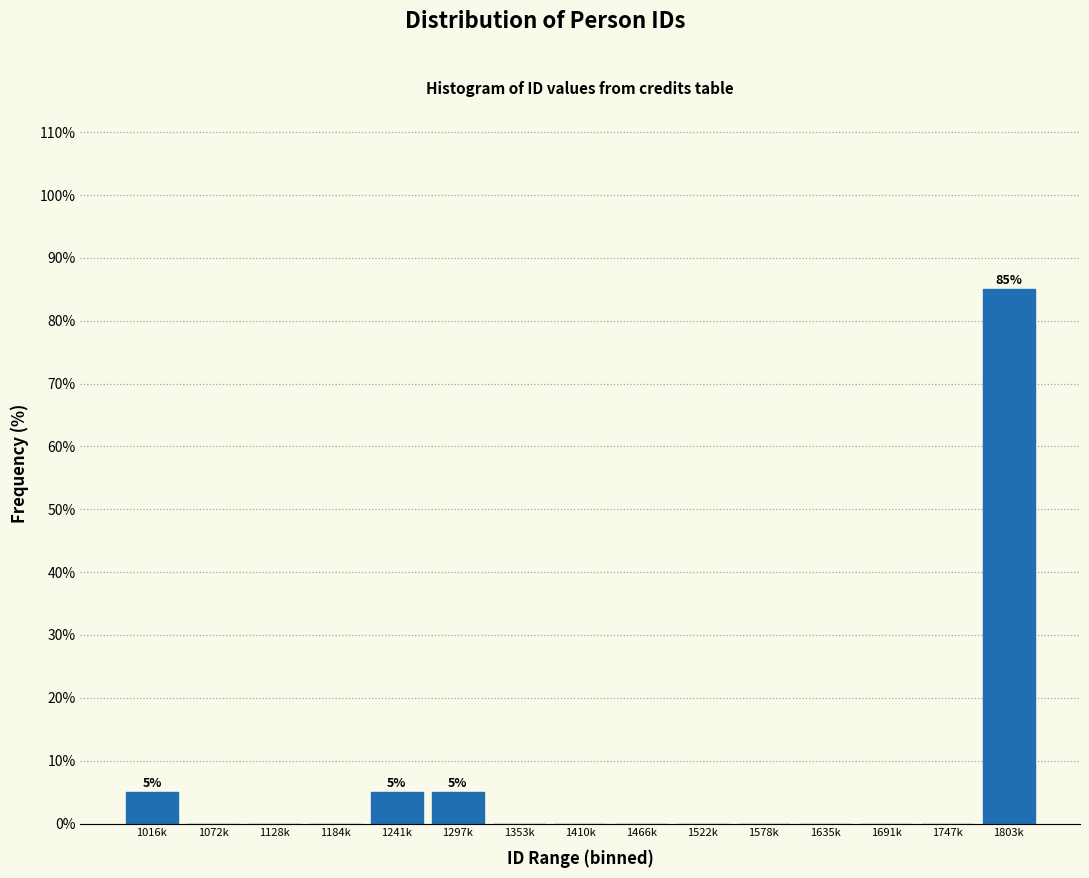

Reading left to right, list all the values displayed in this chart.

1016k=5	1072k=0	1128k=0	1184k=0	1241k=5	1297k=5	1353k=0	1410k=0	1466k=0	1522k=0	1578k=0	1635k=0	1691k=0	1747k=0	1803k=85